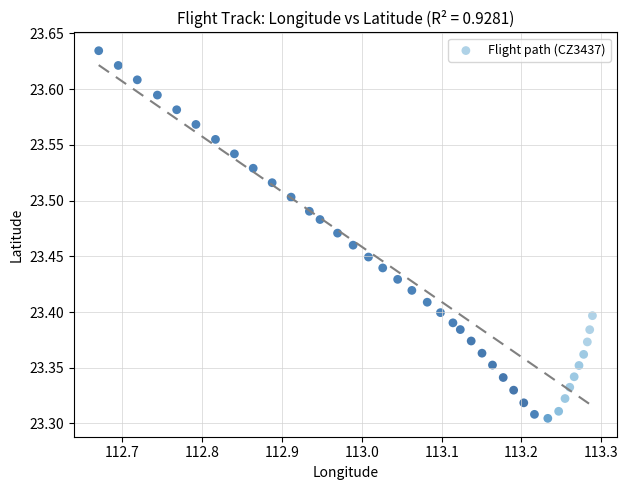

What is the range of X values (max minus min)?

0.6